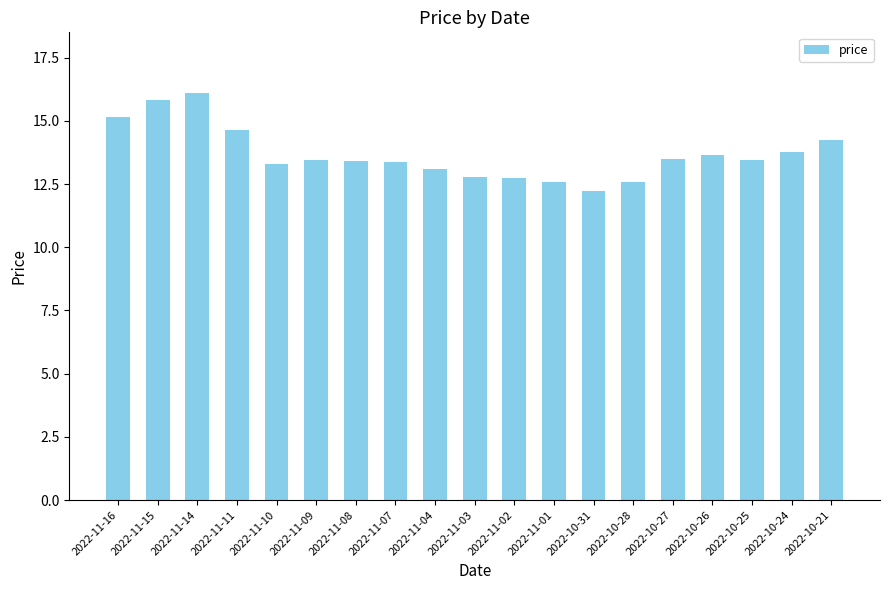

Which label corresponds to the smallest value in the chart?

2022-10-31